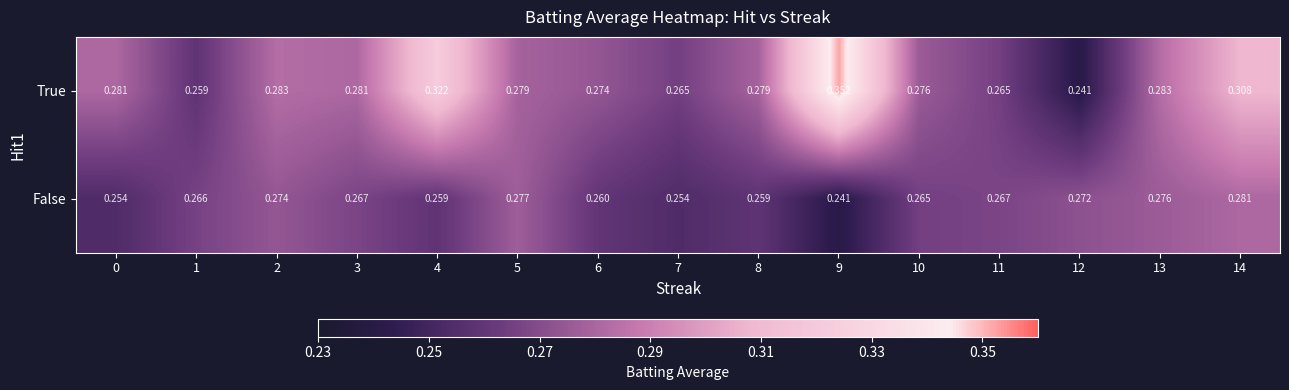

Which series has the largest total across all categories?

True